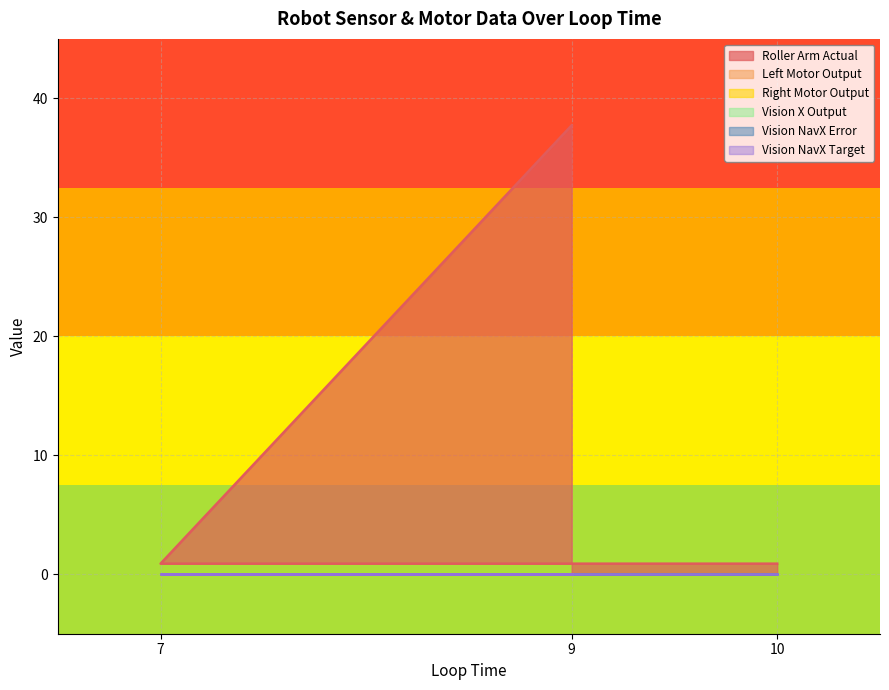

Does the chart have visible grid lines?

Yes